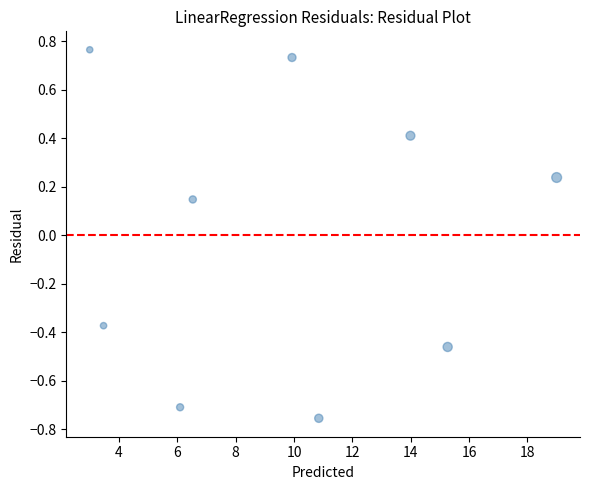

What is the range of Y values (max minus min)?

1.5